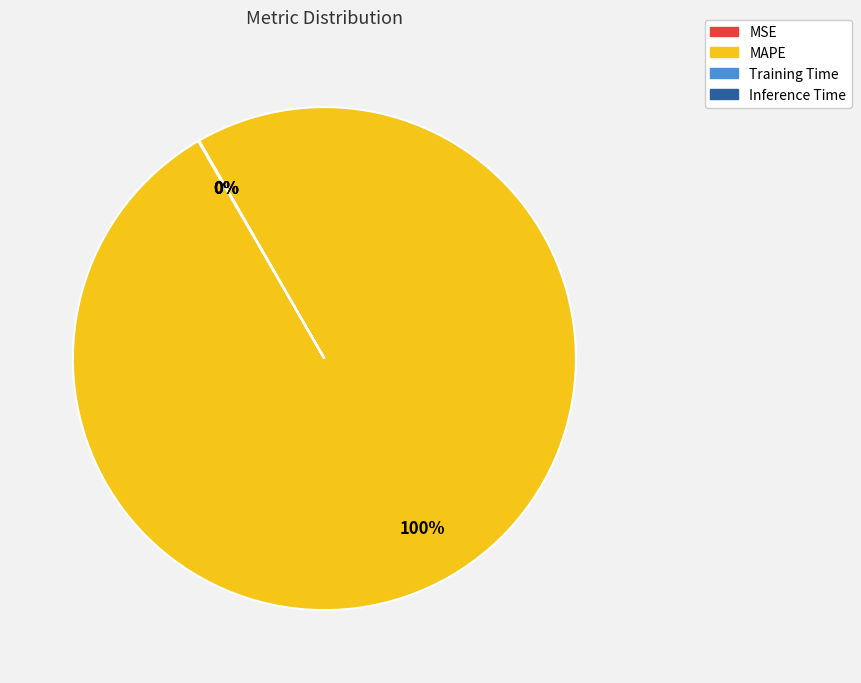

The MAPE slice represents 91% of the pie. True or false?

False